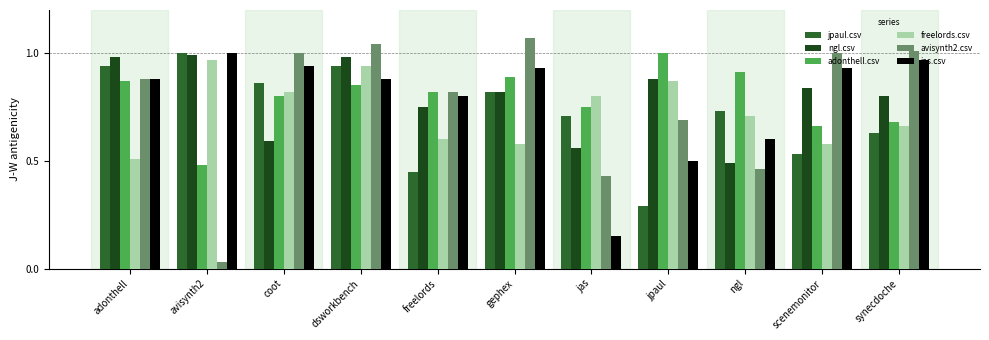

What is the sum of the jas.csv values at dsworkbench and coot?

1.8